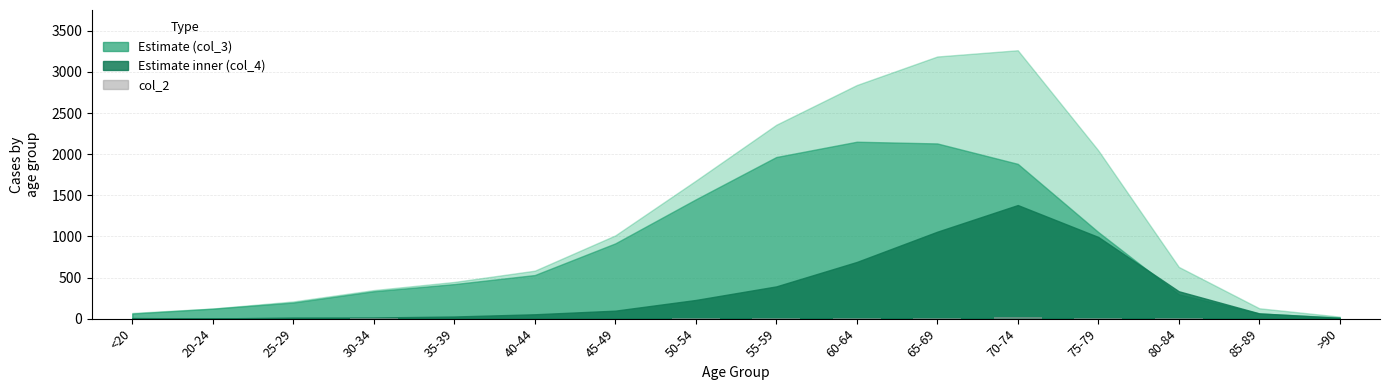

The chart shows a value of 4 at 80-84. True or false?

True